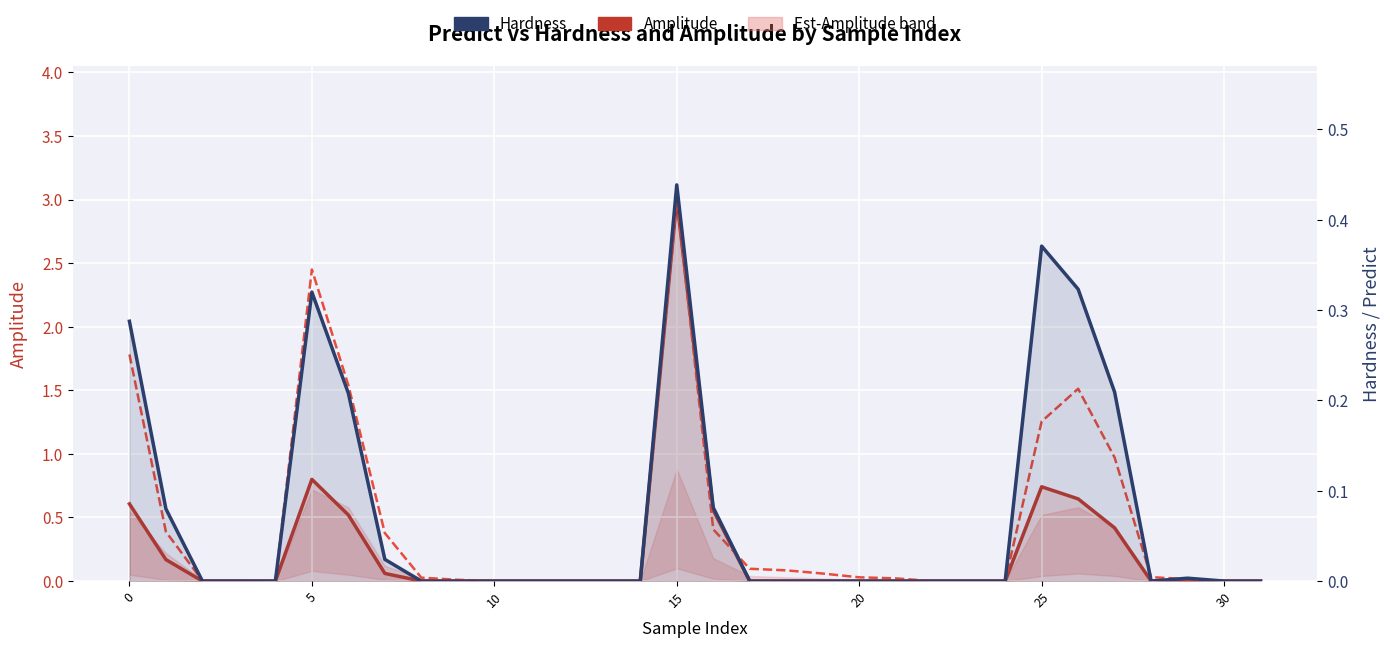

Which series has the widest spread of values?

Amplitude